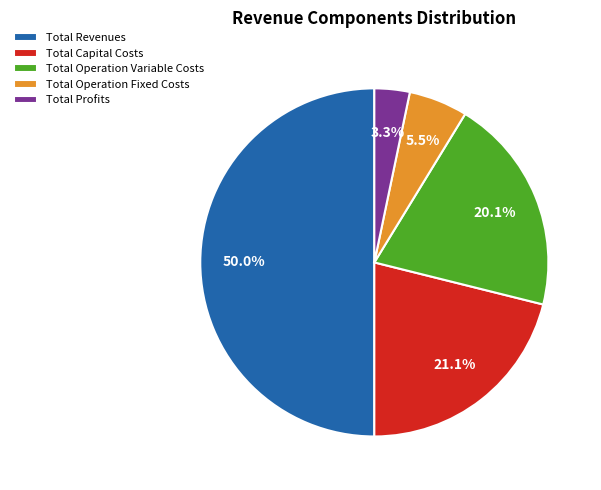

To the nearest percent, what is the difference between the Total Operation Variable Costs and Total Revenues slice percentages?

30%